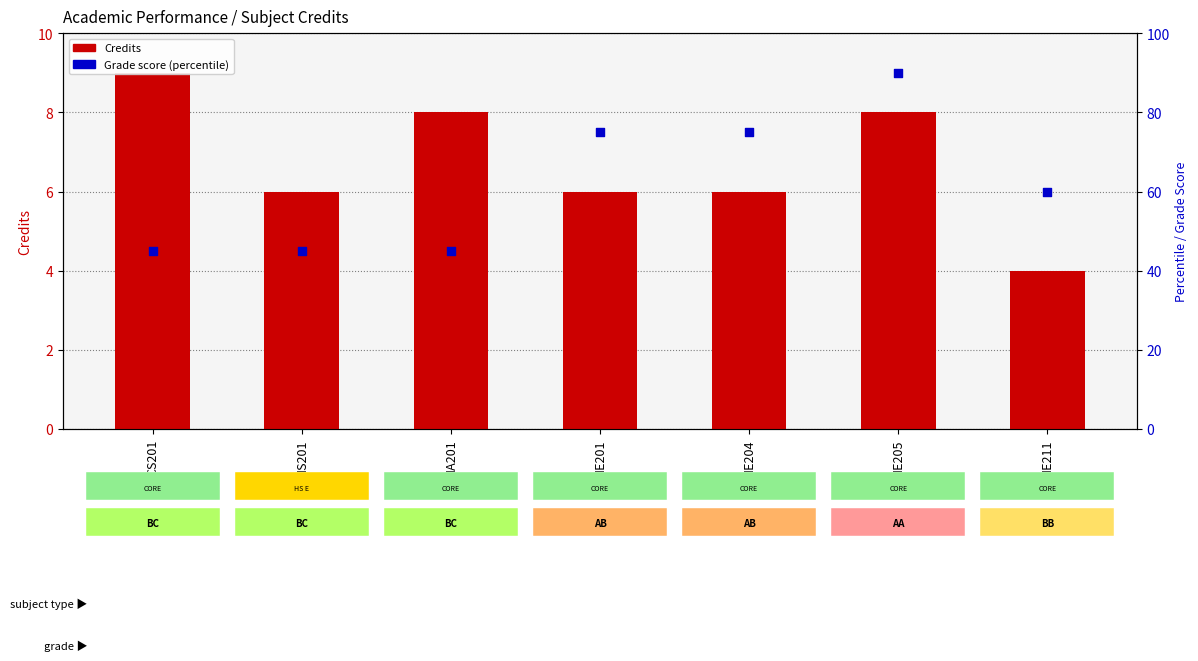

Which series has the largest total across all categories?

Grade score (percentile)